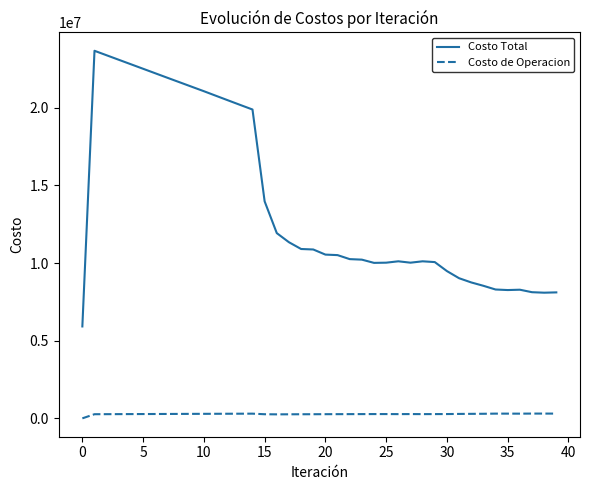

Rank the series by their maximum value, from highest to lowest.

Costo Total, Costo de Operacion